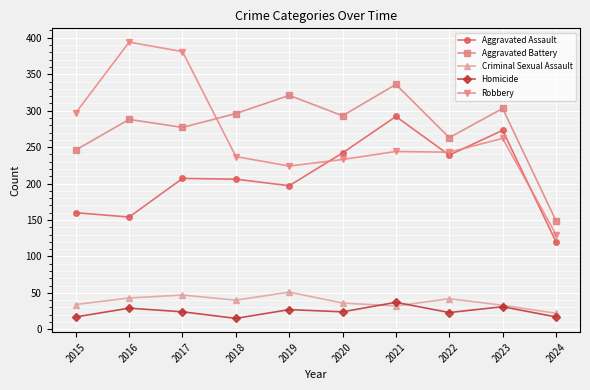

True or false: Aggravated Assault has a value of 415 at 2023.

False